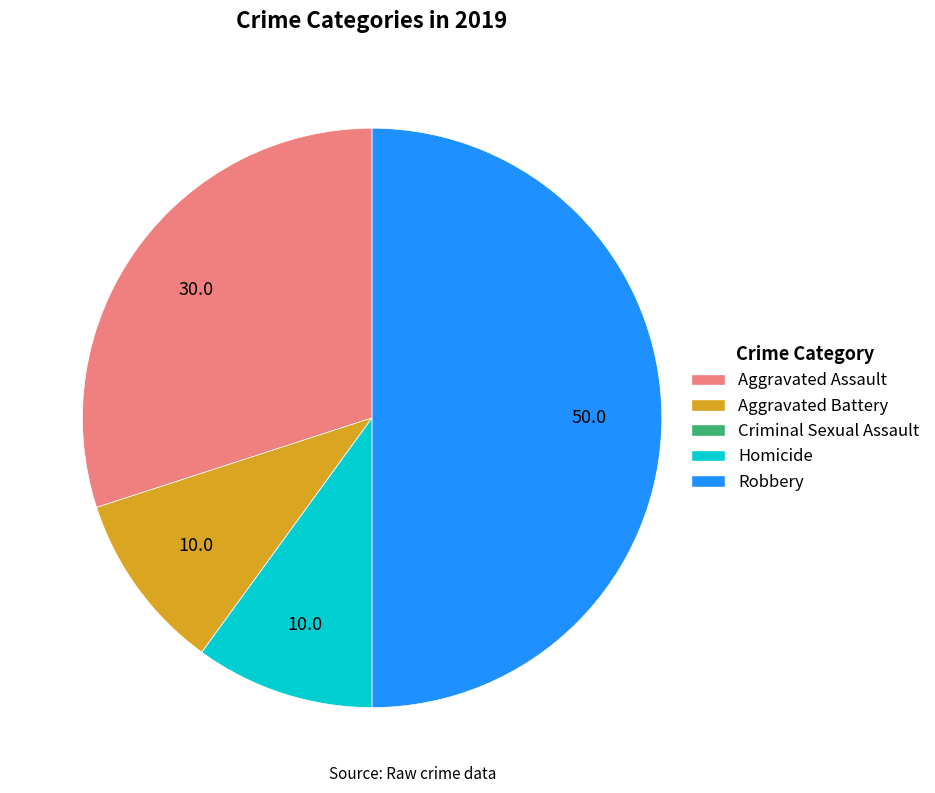

True or false: Aggravated Assault accounts for 30% of the total.

True